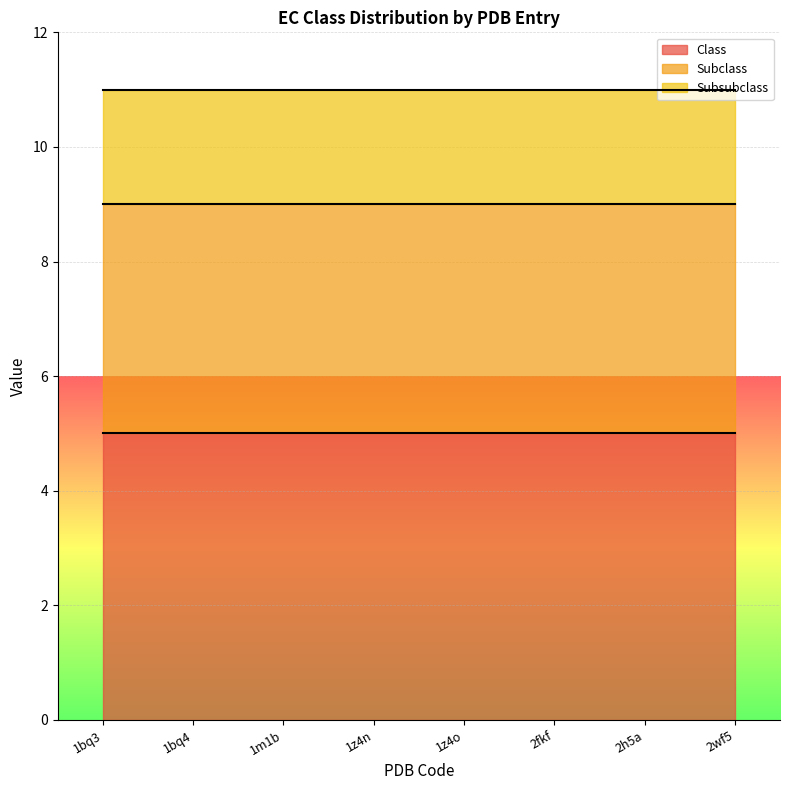

True or false: Subsubclass and Subclass intersect in this chart.

False